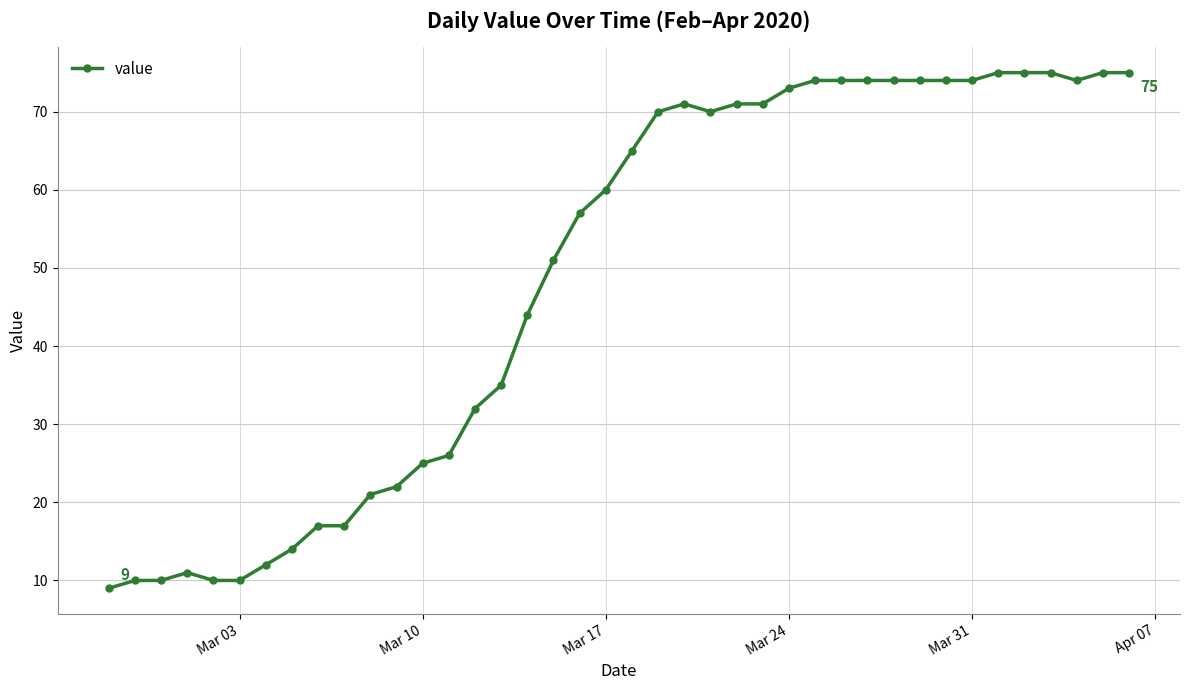

Does the chart have visible grid lines?

Yes